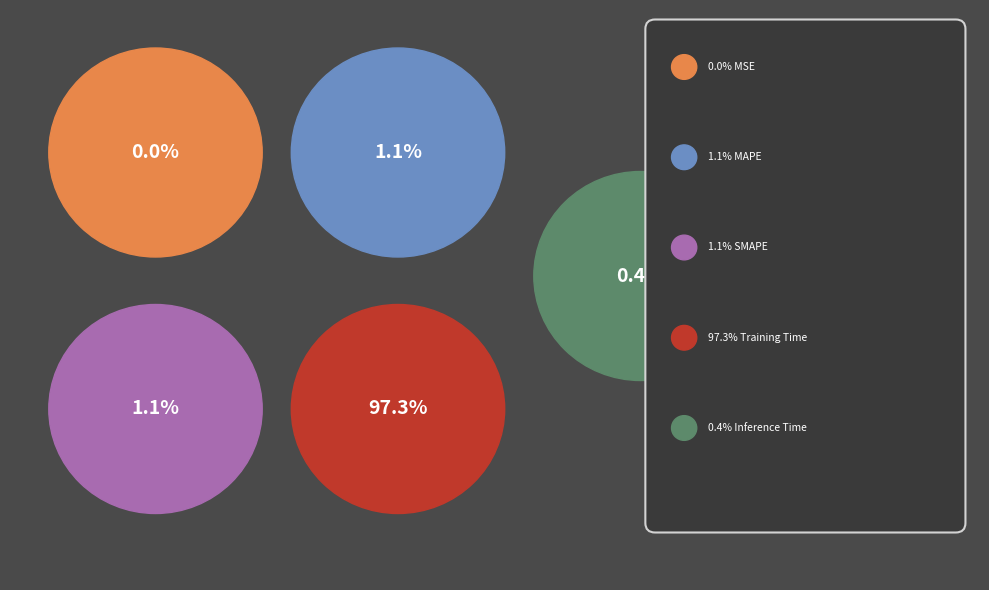

To the nearest percent, what percentage of the pie is SMAPE?

1%